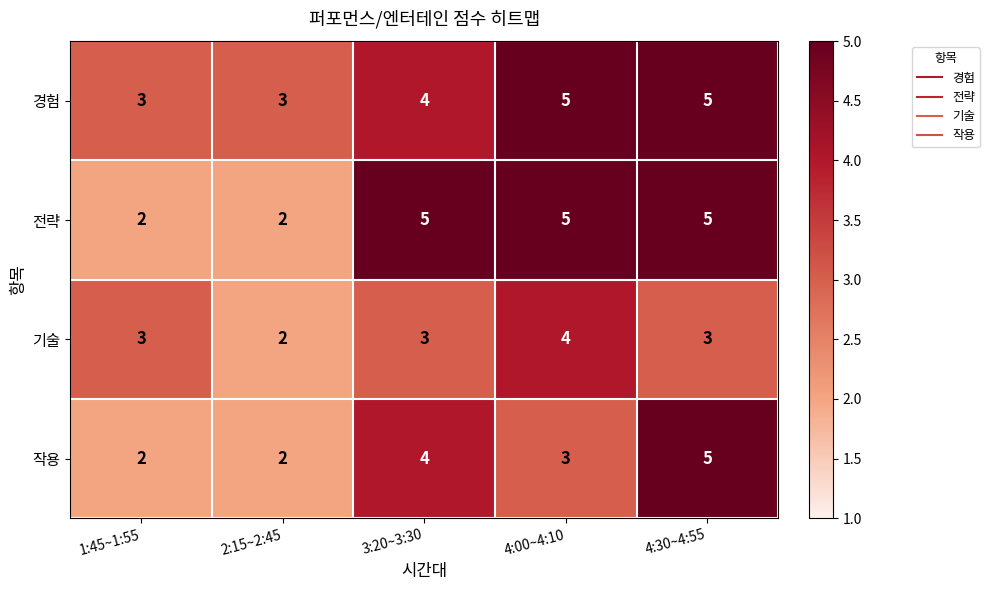

What is the total value across all series at 1:45~1:55?

10